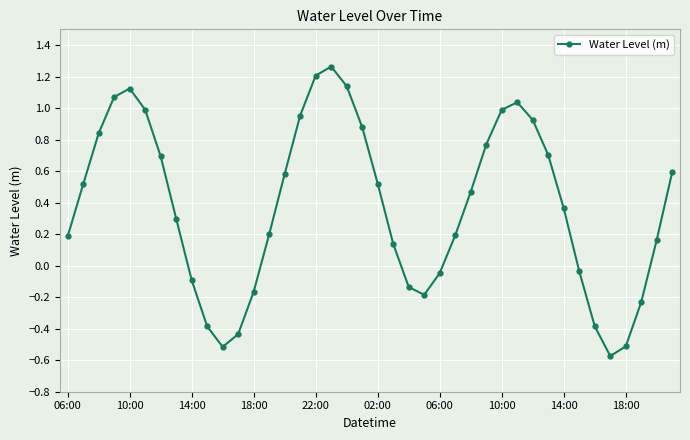

True or false: there are more than 0 points higher than both neighbors.

True